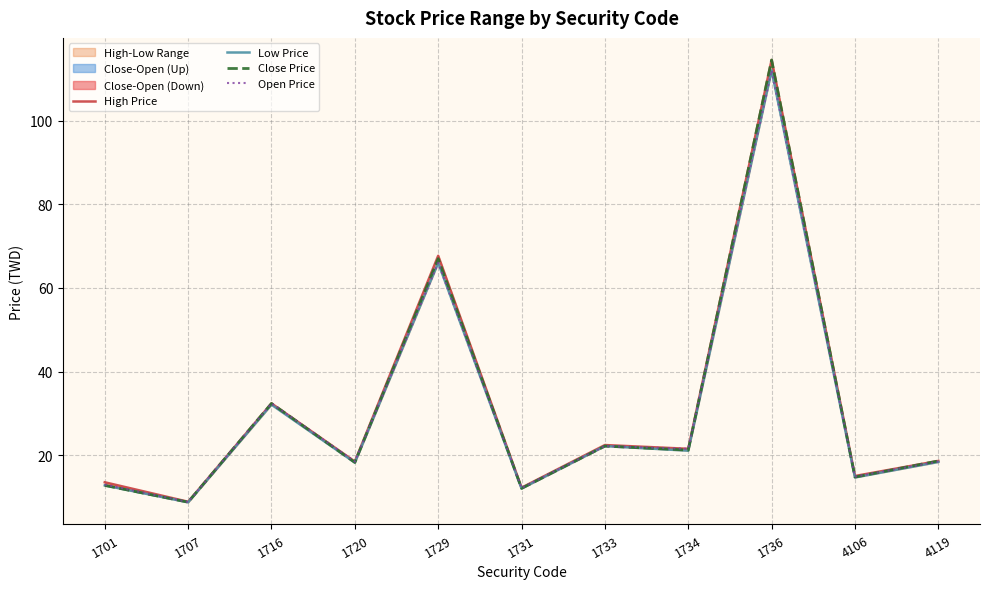

At which label is High Price closest to 61?

1729